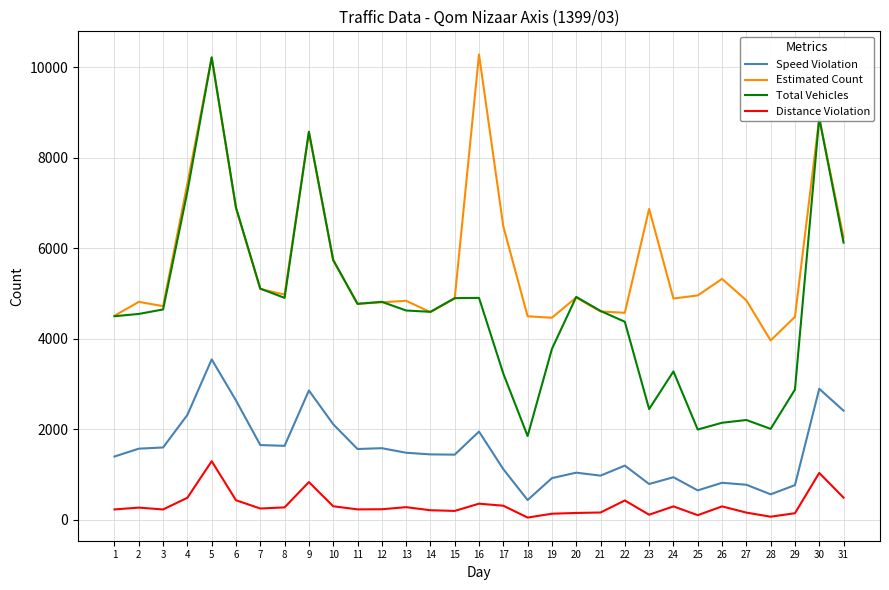

True or false: Total Vehicles and Speed Violation intersect in this chart.

False